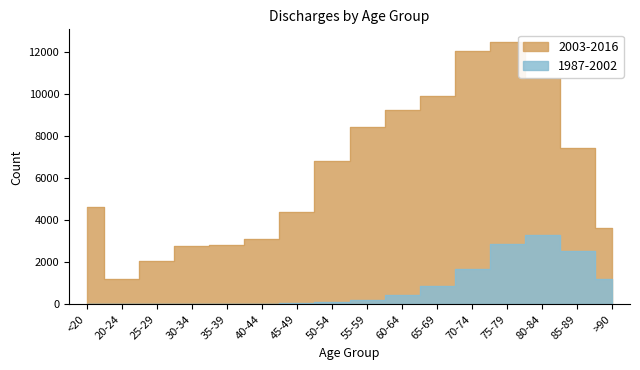

Which category has the lowest value across all series?

25-29